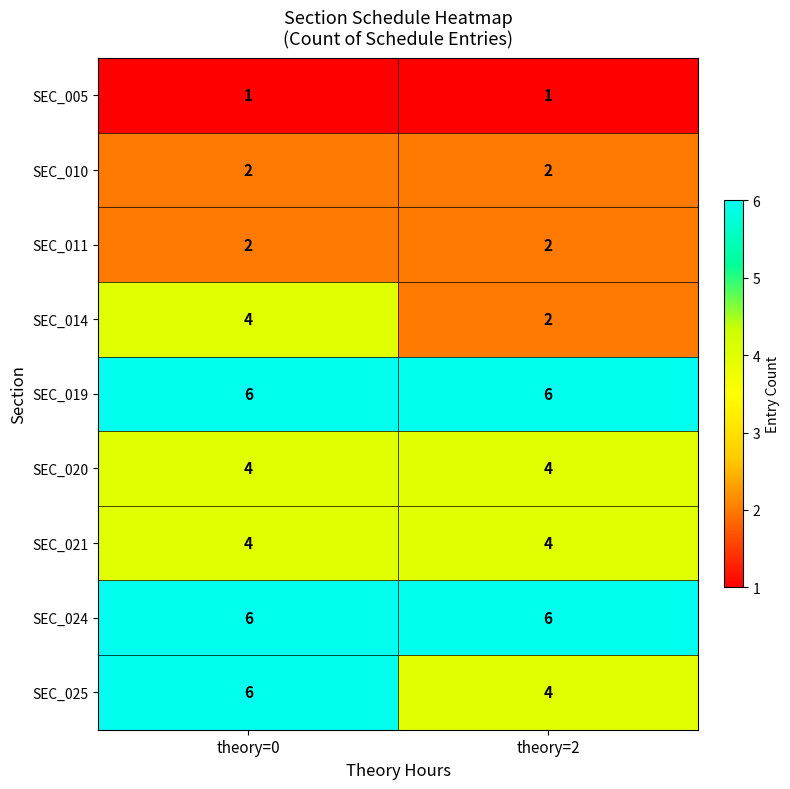

What is the total value across all series at theory=2?

31